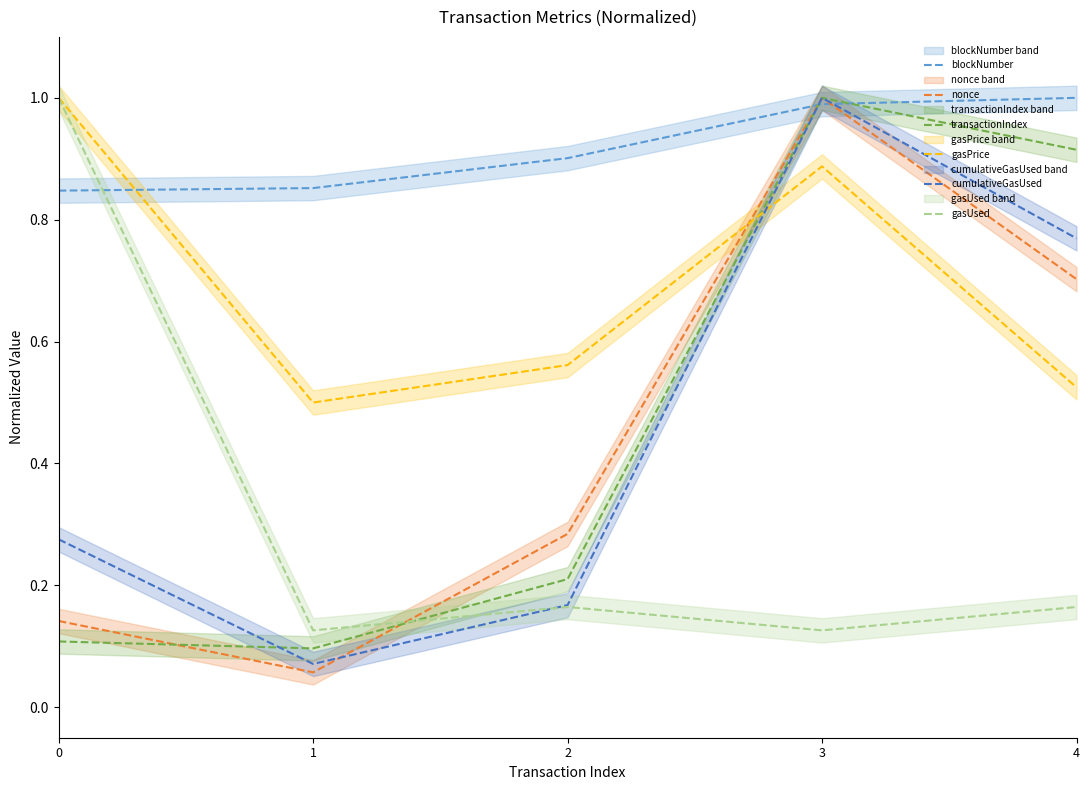

What is the value of the transactionIndex point at the 3rd from the left?

0.2